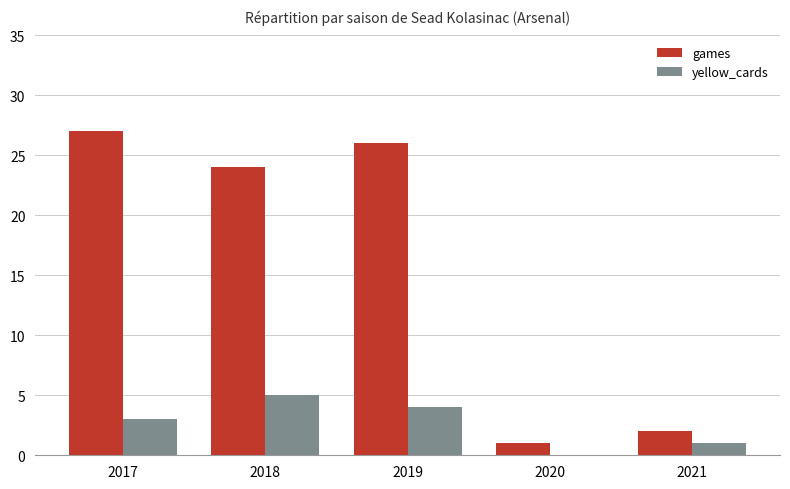

What is the average value of the yellow_cards series?

3